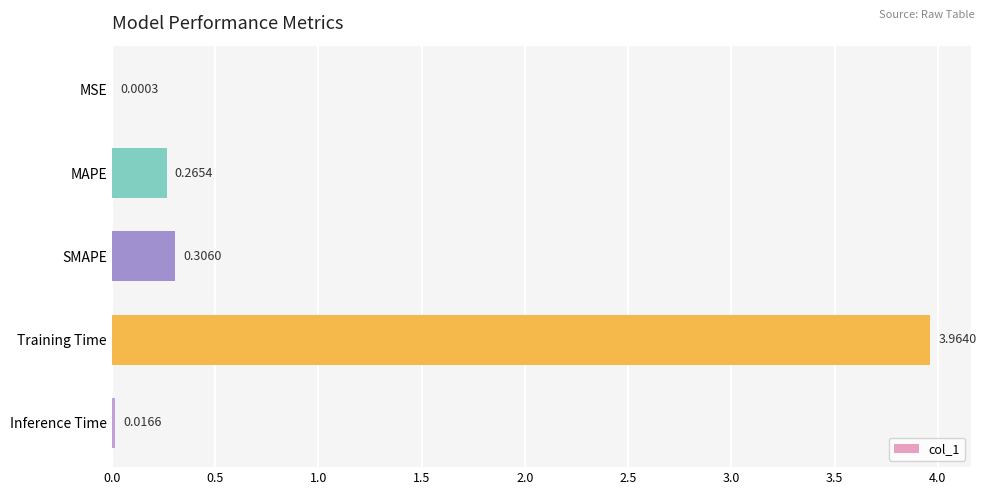

At which category does the chart reach its peak across all series?

Training Time